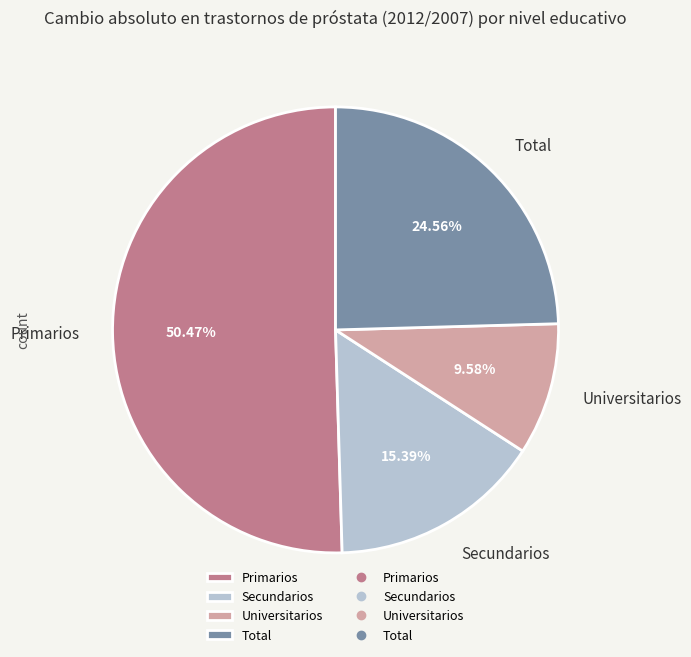

To the nearest percent, what is the combined percentage of Total and Primarios?

75%